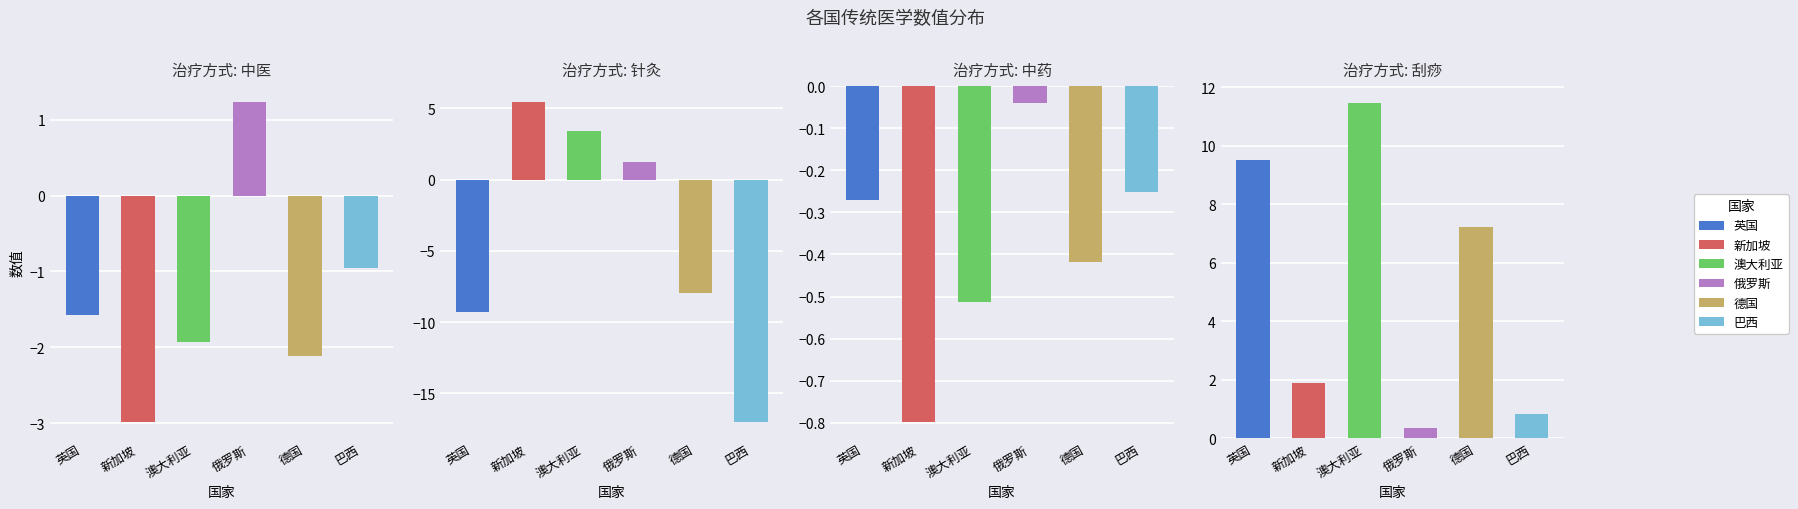

List the series in order of their peak value, lowest first.

巴西, 俄罗斯, 新加坡, 德国, 英国, 澳大利亚